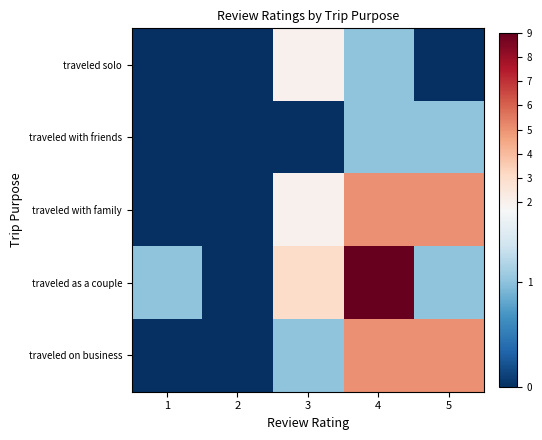

Which series has the largest total across all categories?

traveled as a couple